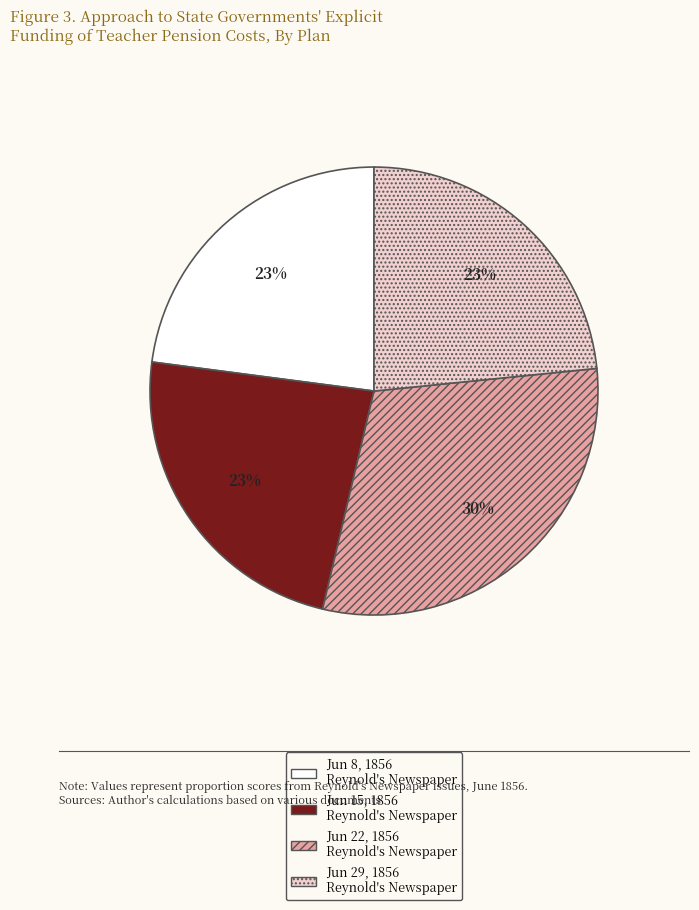

Is it true that Jun 22, 1856 Reynold's Newspaper is 44% of the pie?

False